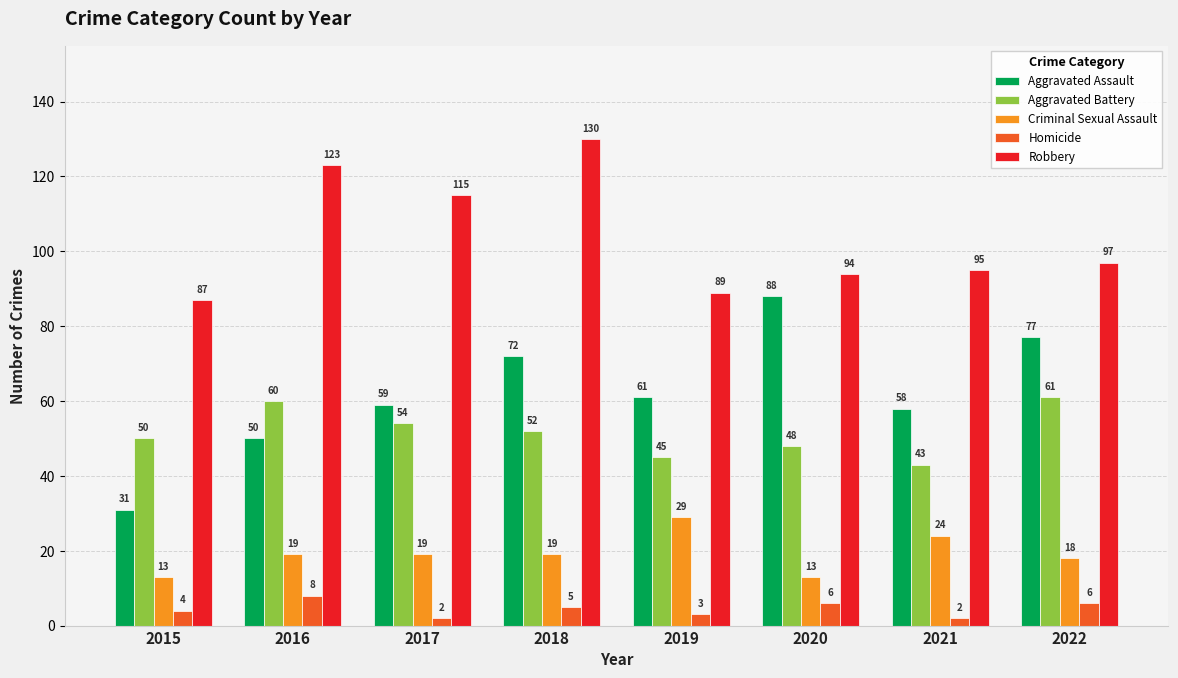

Between 2016 and 2019, which series saw the biggest shift?

Robbery